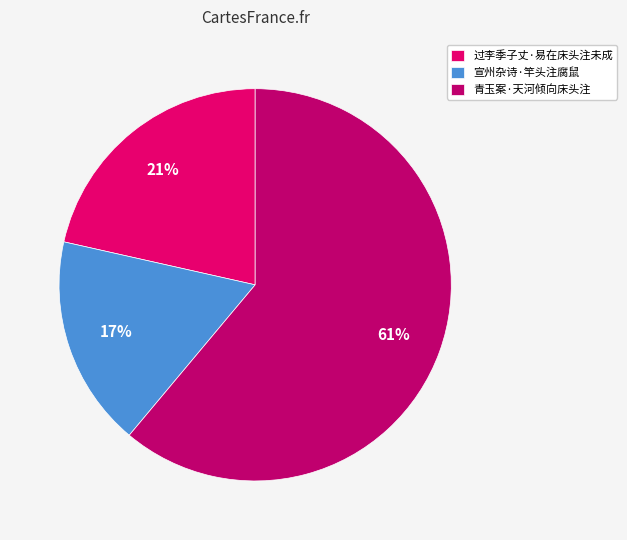

To the nearest percent, what percentage of the pie is 过李季子丈·易在床头注未成?

21%